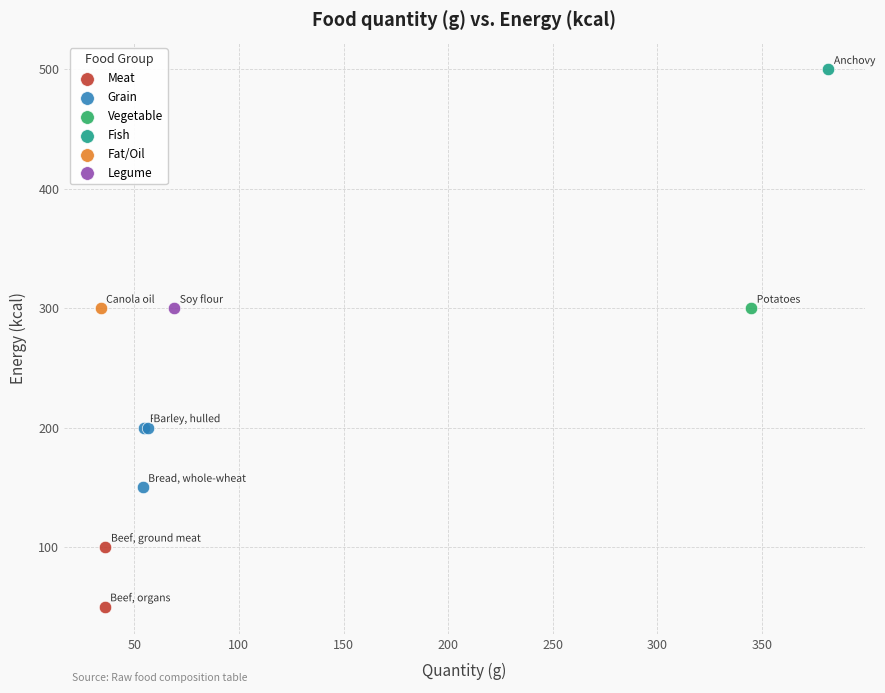

What are all the series names shown in the legend?

Meat, Grain, Vegetable, Fish, Fat/Oil, Legume